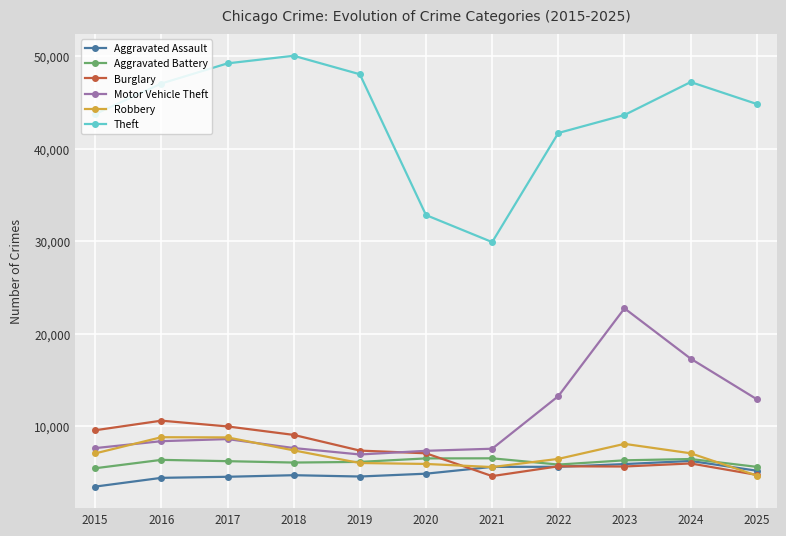

At which category does the chart reach its minimum across all series?

2015